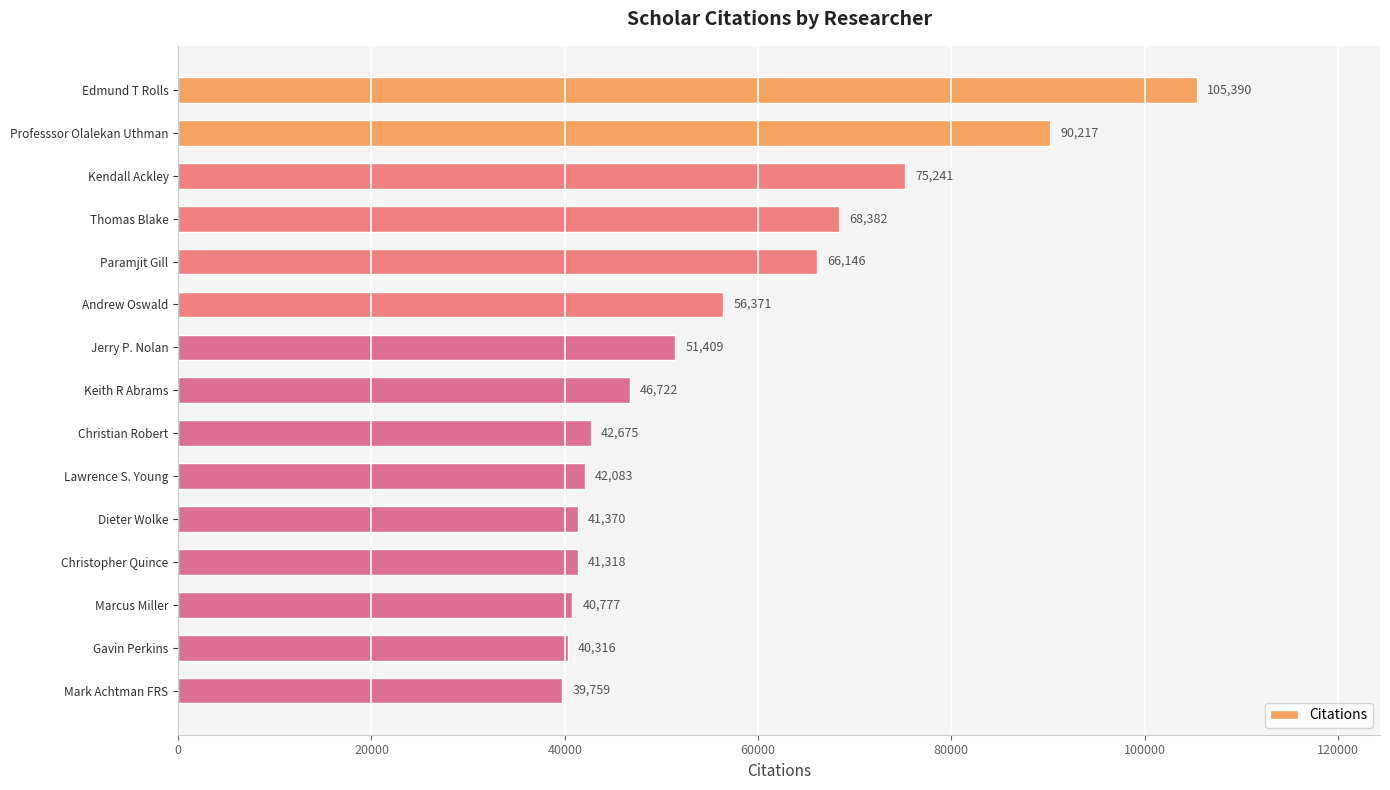

At which category does the chart reach its minimum across all series?

Mark Achtman FRS